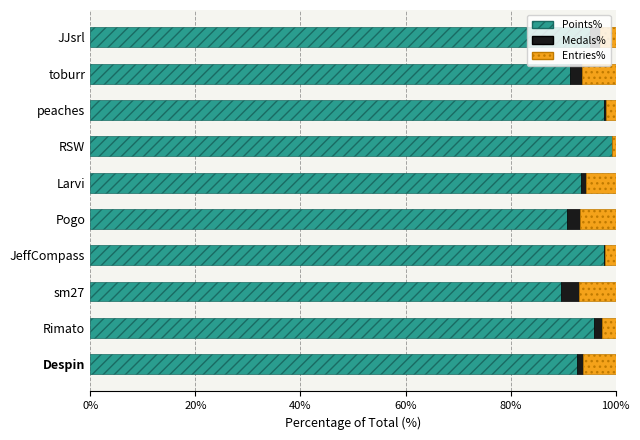

What are all the series names shown in the legend?

Points%, Medals%, Entries%